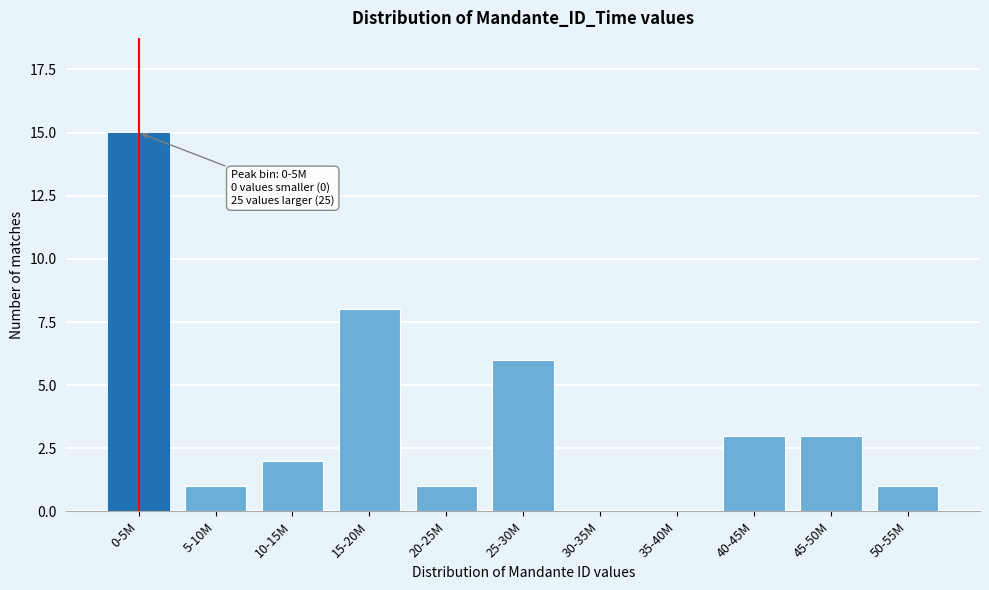

Reading left to right, what are all the values shown in this chart?

0-5M=15	5-10M=1	10-15M=2	15-20M=8	20-25M=1	25-30M=6	30-35M=0	35-40M=0	40-45M=3	45-50M=3	50-55M=1